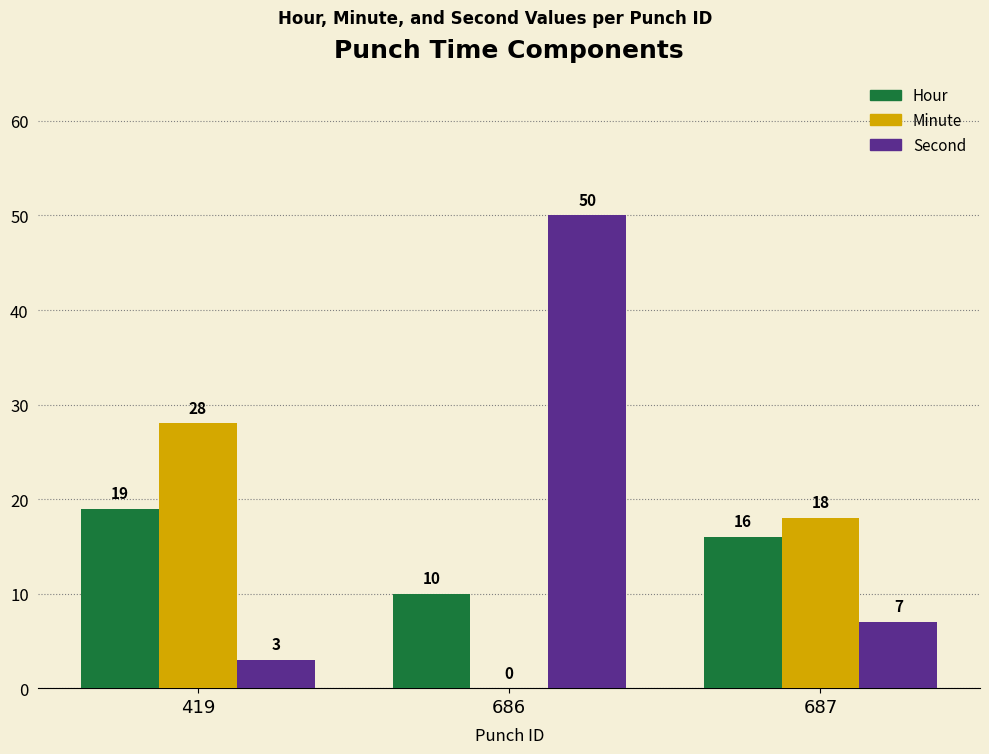

Are the bars grouped side by side (vs. stacked)?

Yes